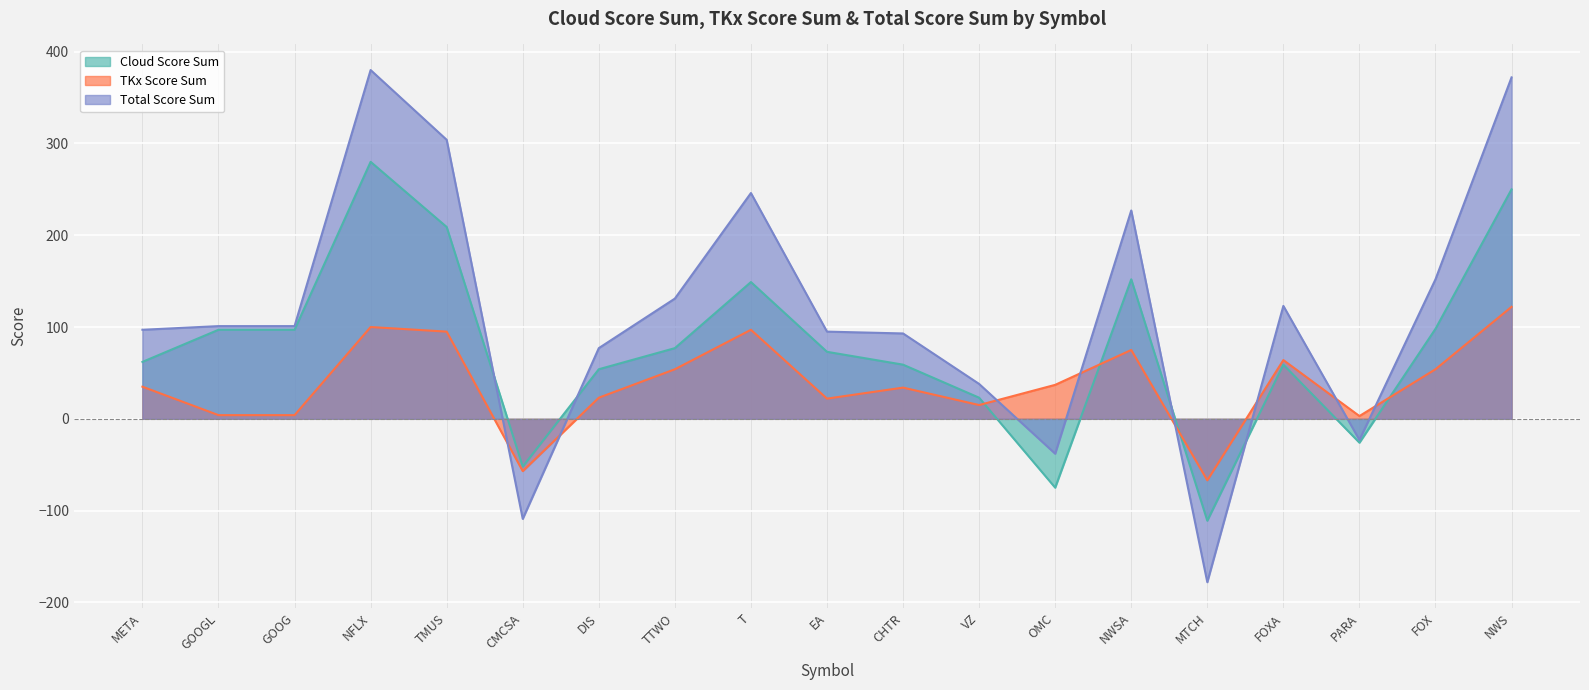

How many times do Cloud Score Sum and Total Score Sum cross each other?

4